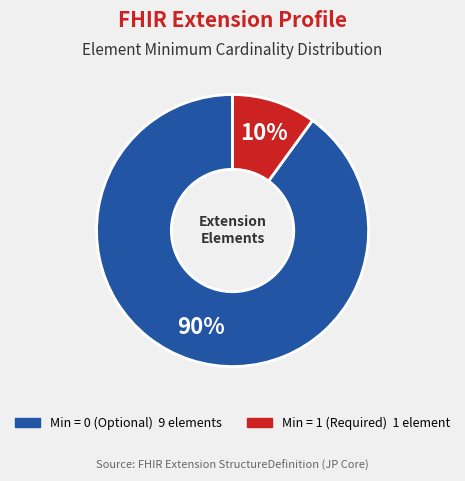

How many slices are in this pie chart?

2